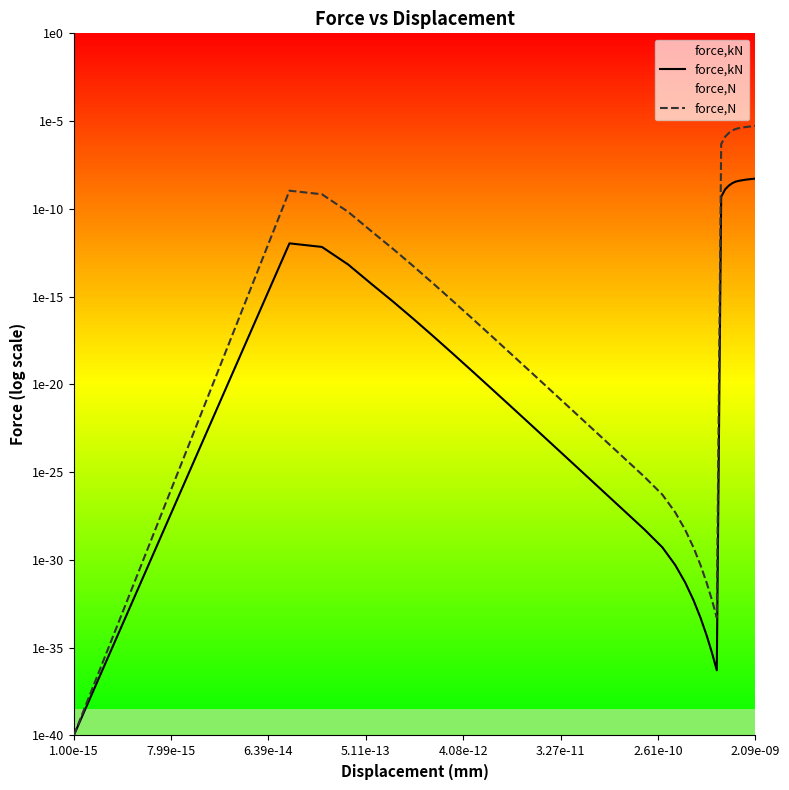

Does the chart display data point markers on the line(s)?

No